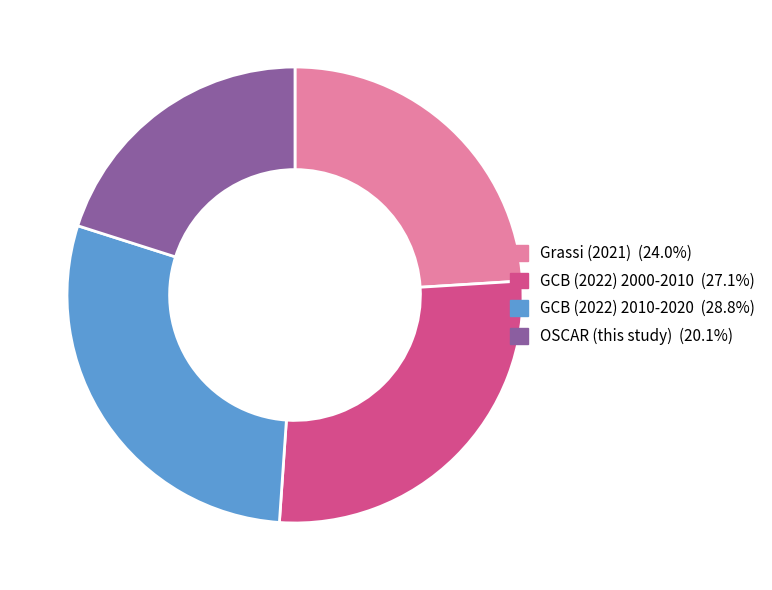

Between Grassi (2021) and GCB (2022) 2000-2010, which is larger?

GCB (2022) 2000-2010